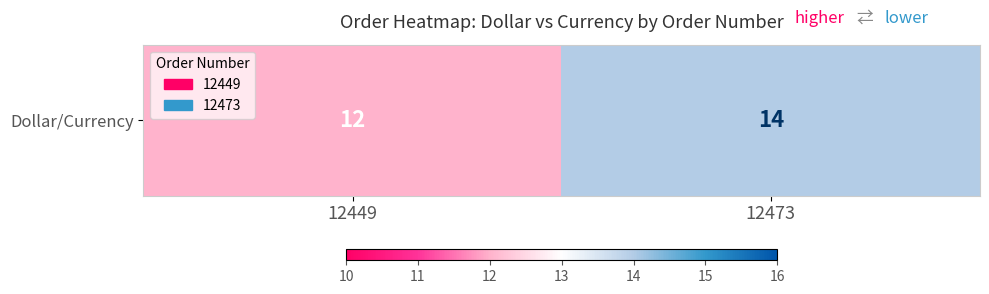

Rank the categories by value from highest to lowest.

12473, 12449